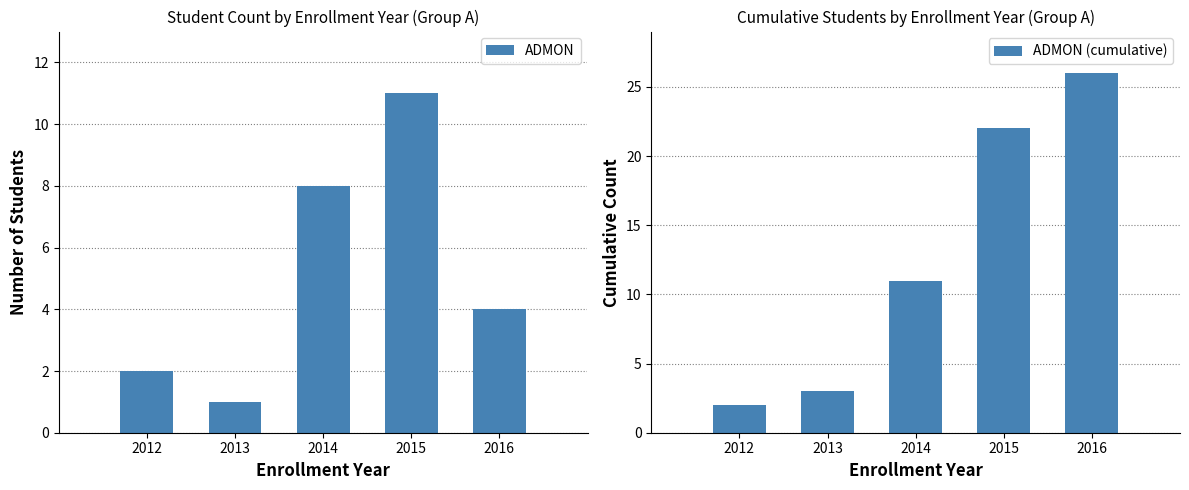

Reading left to right, list all the values displayed in this chart.

ADMON: 2	1	8	11	4
ADMON (cumulative): 2	3	11	22	26